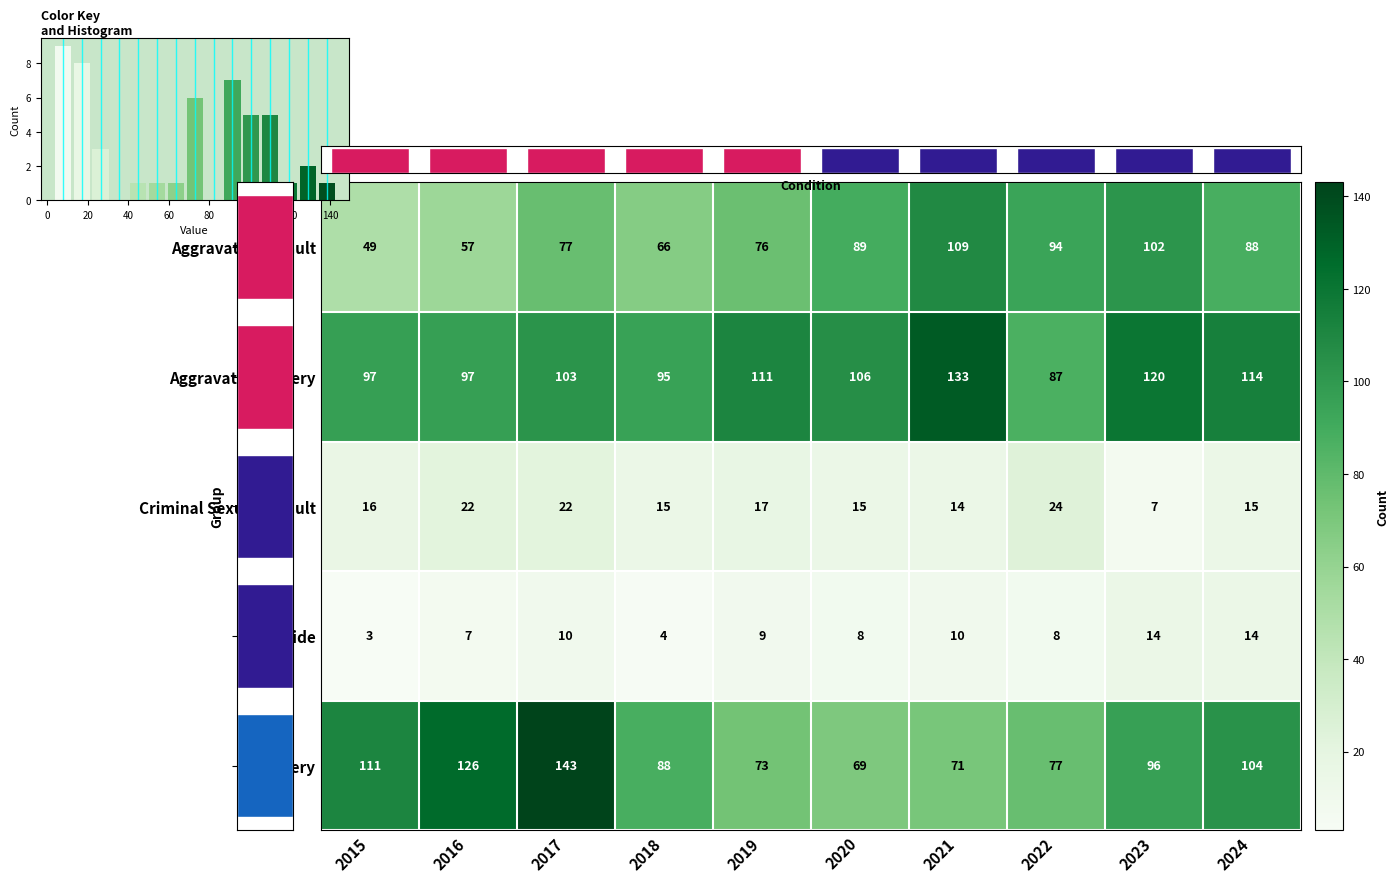

Count the number of categories in the chart.

10